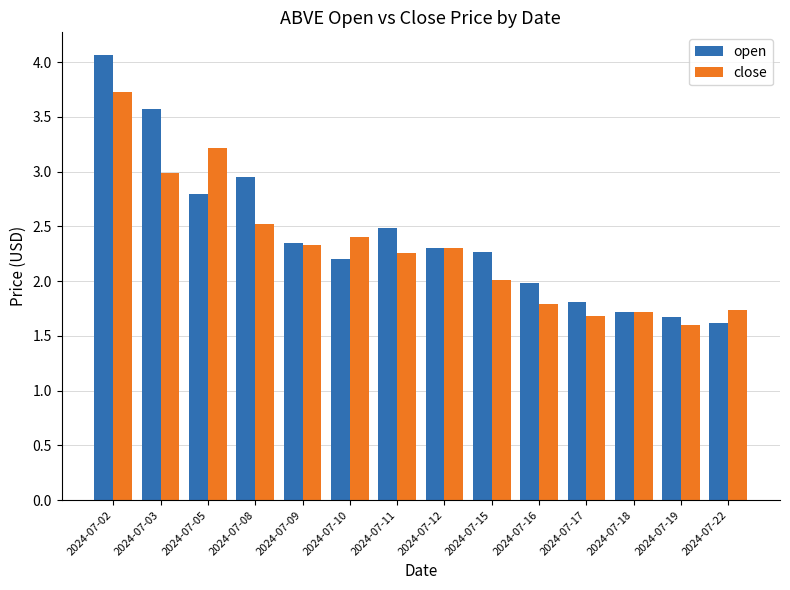

Are the bars grouped side by side (vs. stacked)?

Yes